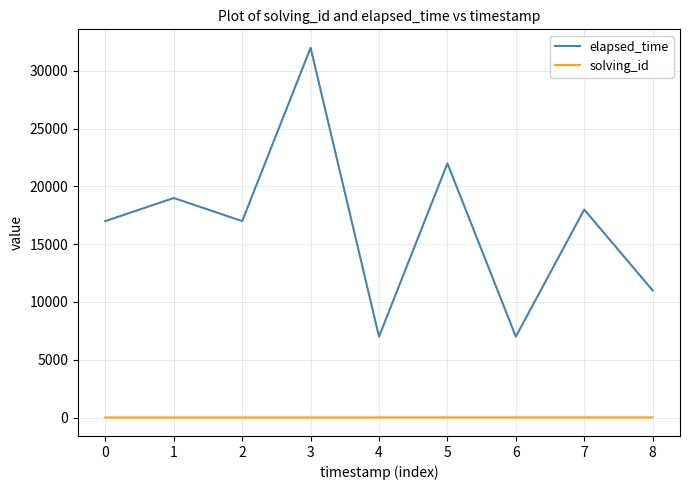

At which category is the sum across all series the highest?

3